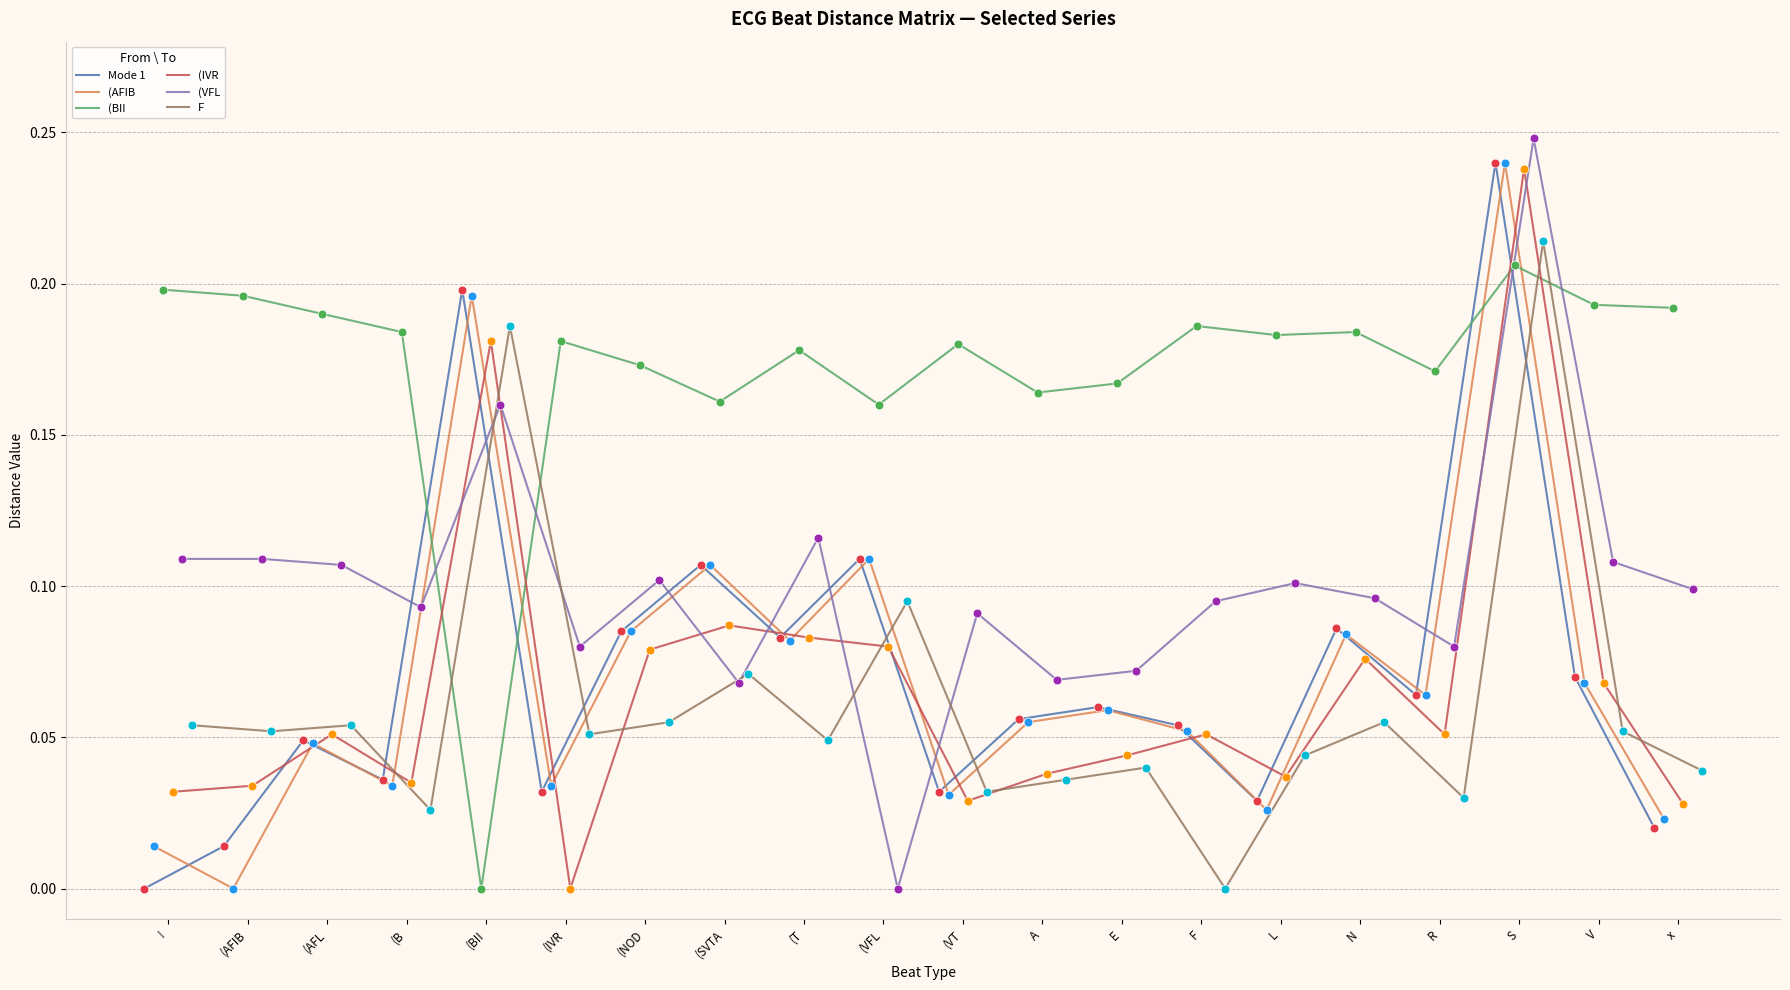

Which series contains the highest Y value?

(VFL